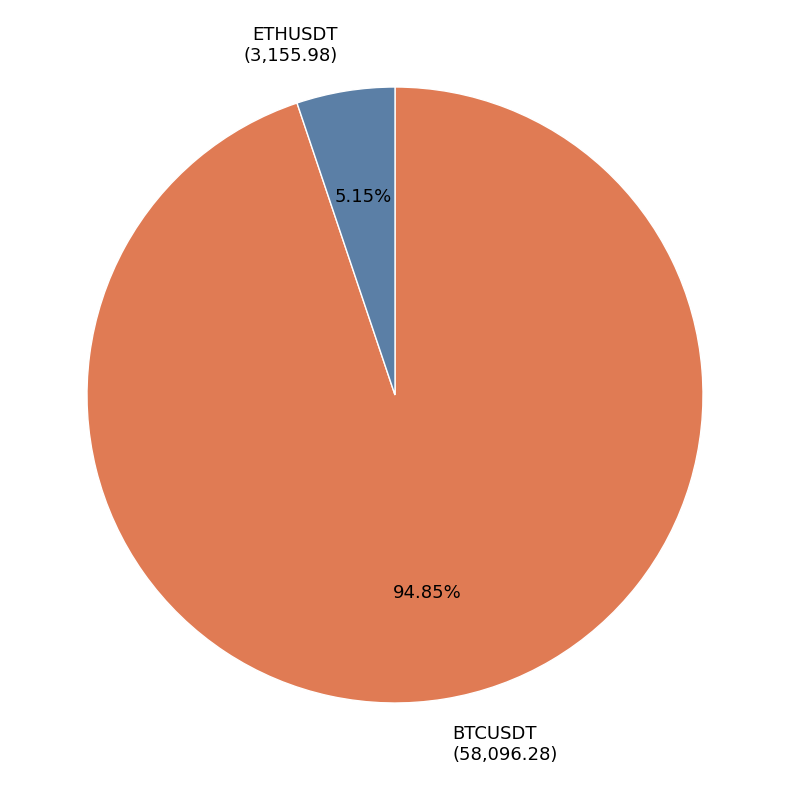

Is it true that ETHUSDT is 15% of the pie?

False